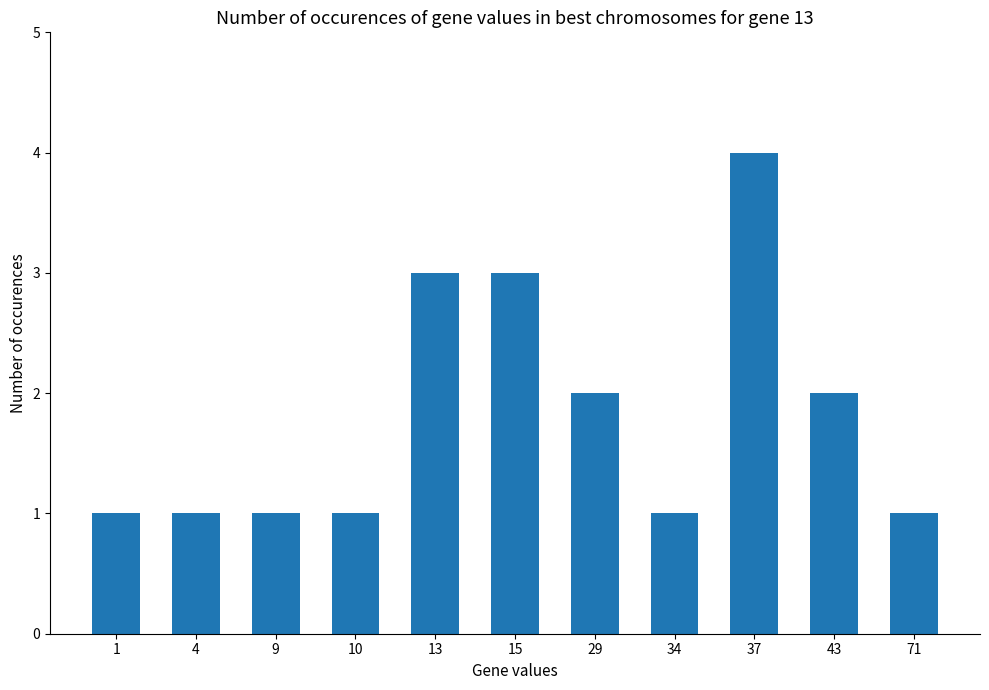

The value at 43 is 3. True or false?

False